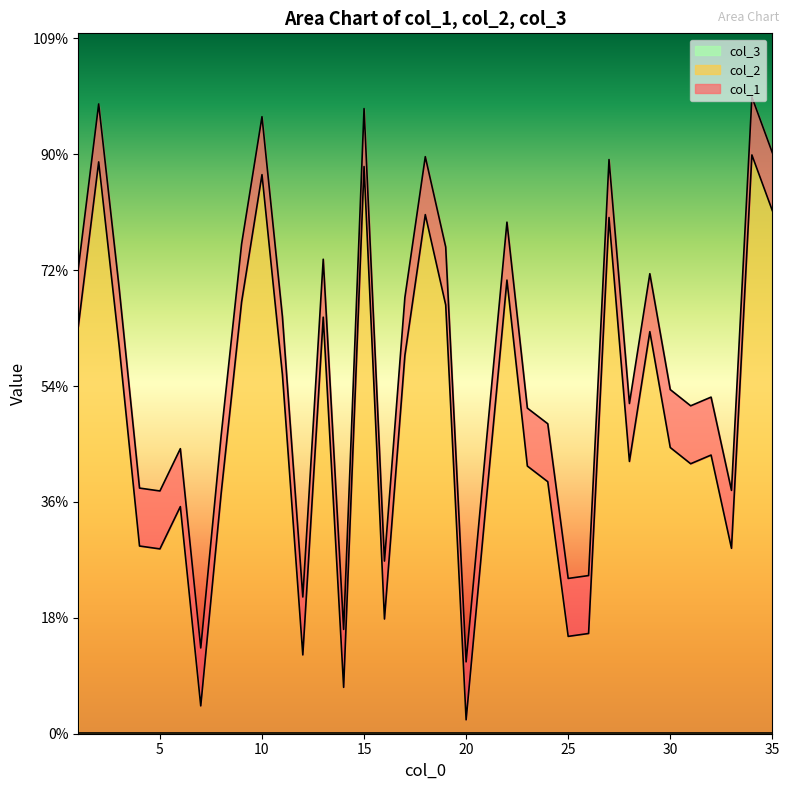

How many data points in col_1 are above 581?

17